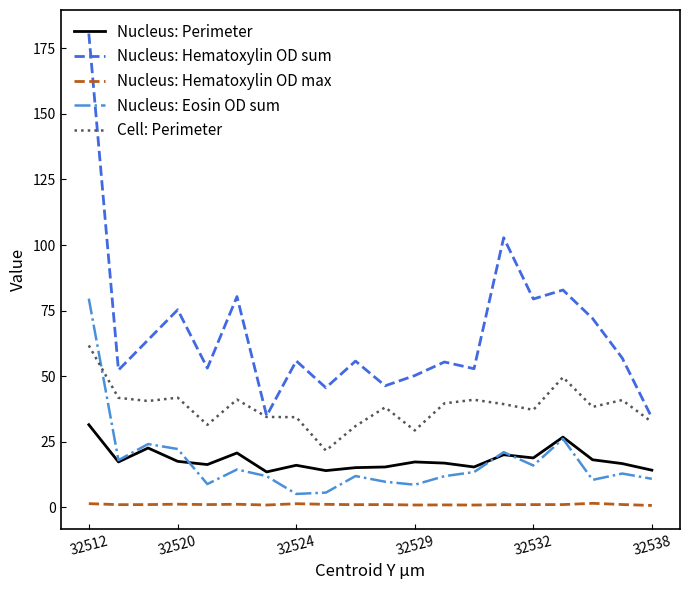

True or false: Cell: Perimeter has more than 0 points higher than both neighbors.

True